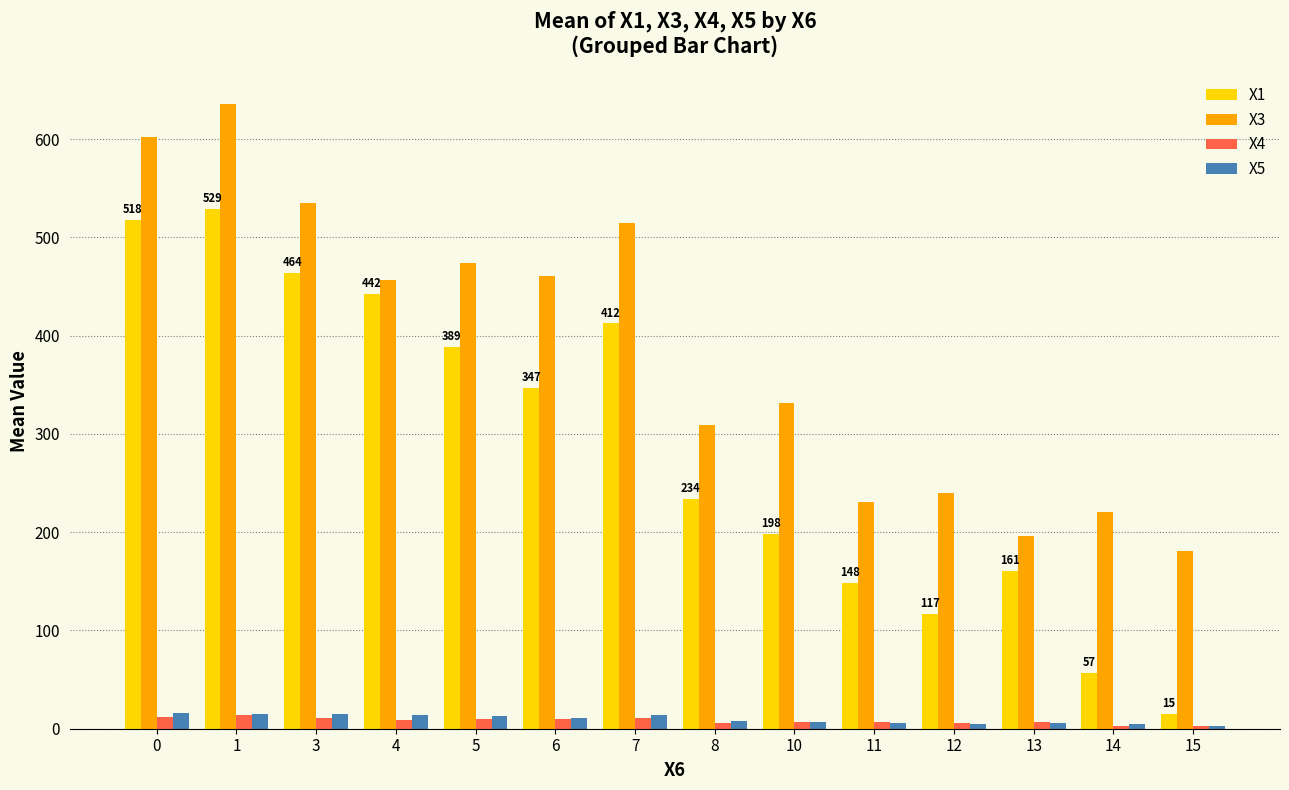

What is the highest value of the X1 series?

528.7